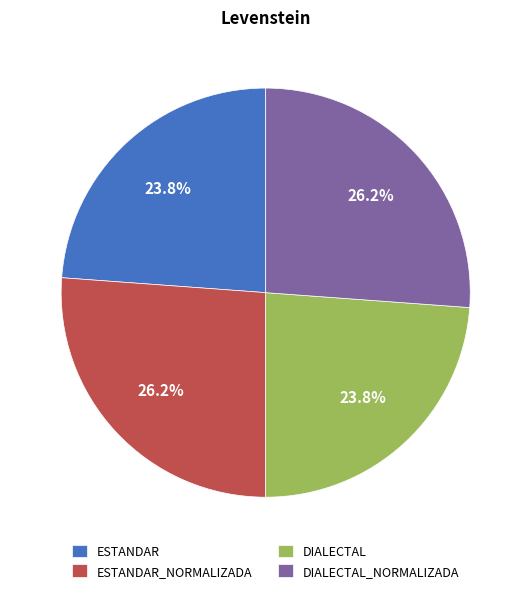

Is ESTANDAR the majority of the pie?

No